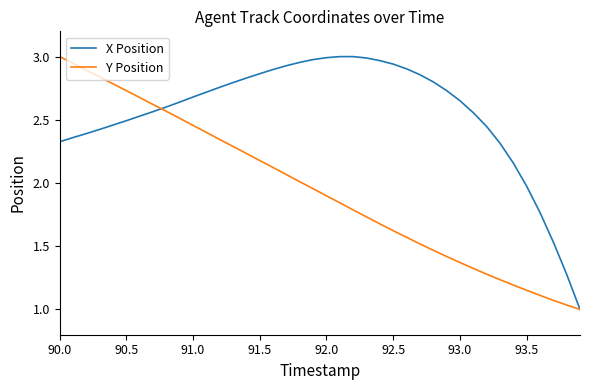

True or false: Y Position and X Position cross at least once.

True